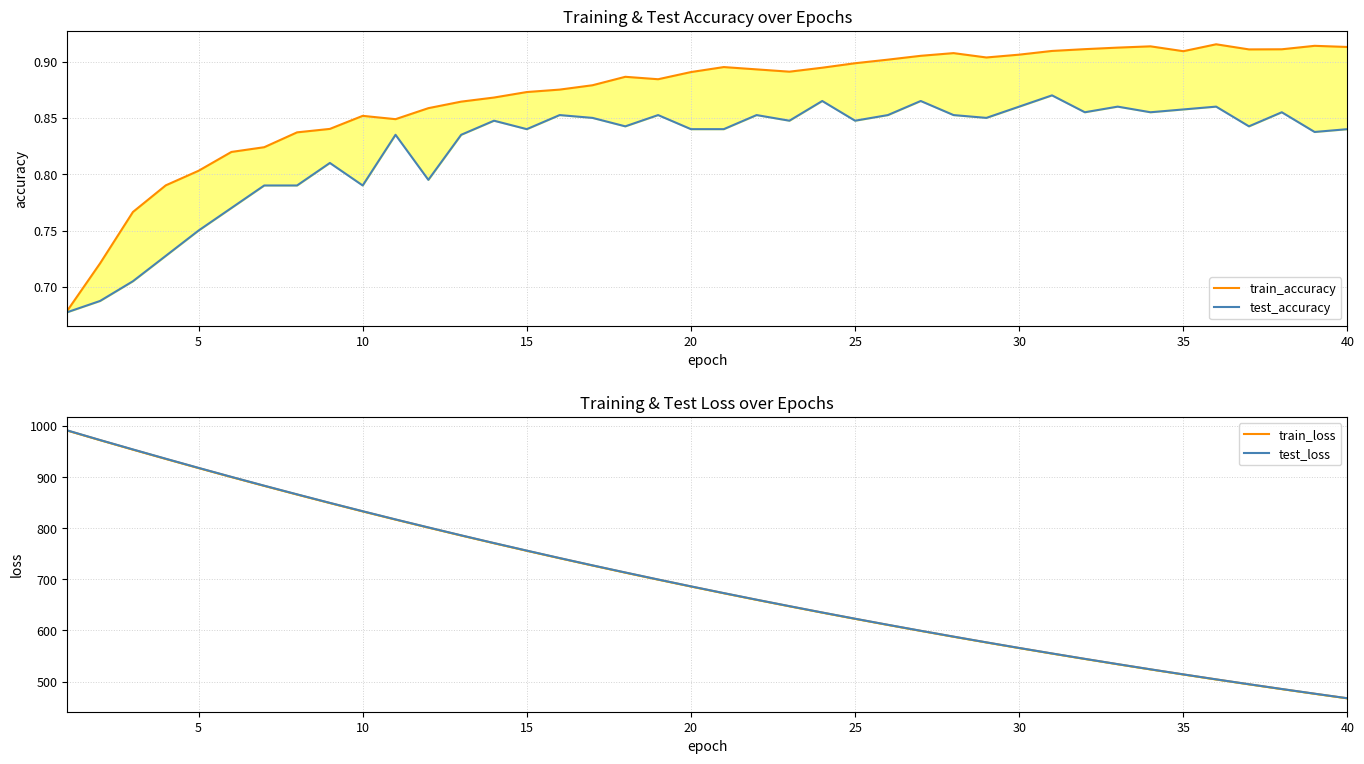

Is it true that train_loss equals 584.4 at 30?

False